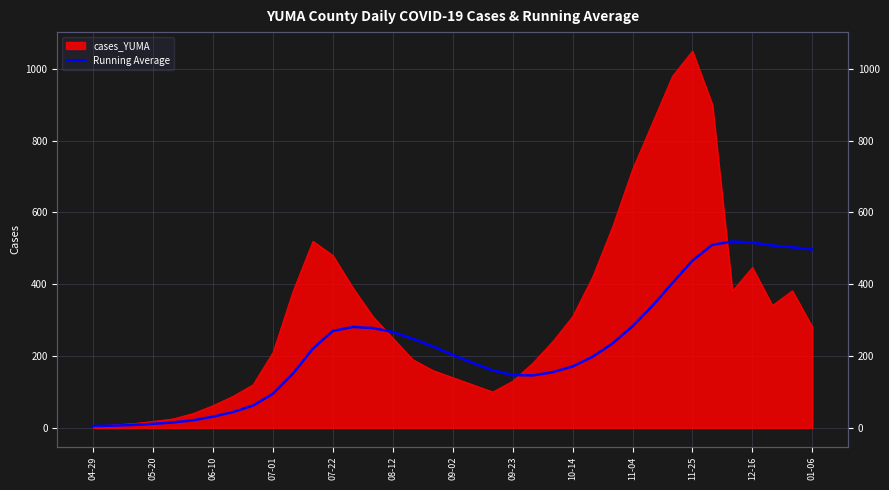

What is the minimum value shown in the chart?

5